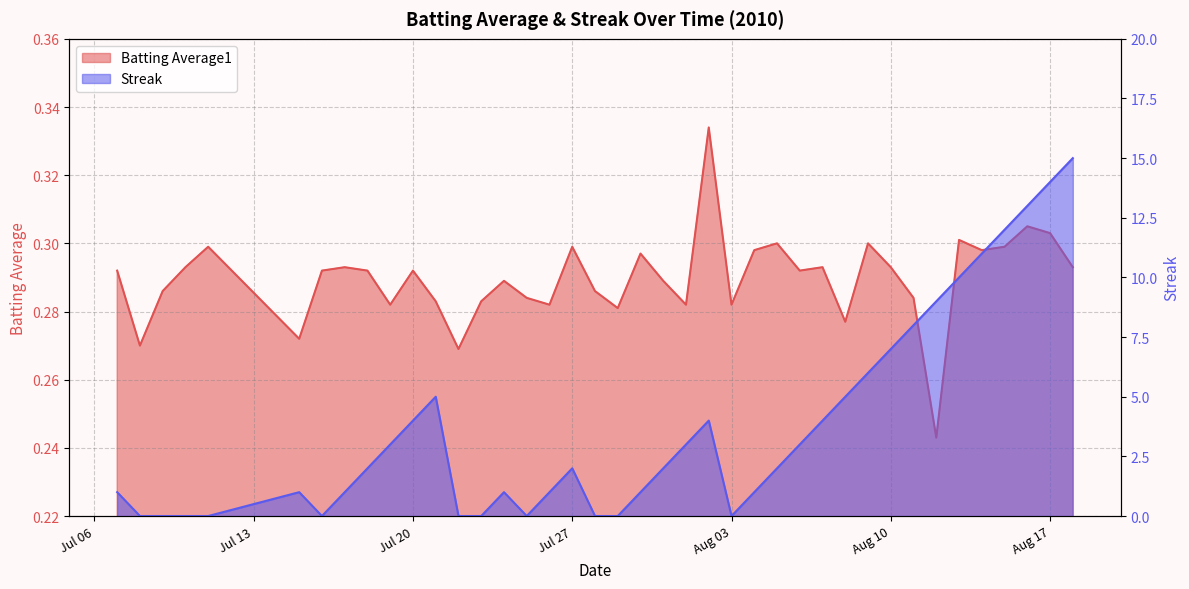

How many series are shown in this chart?

2